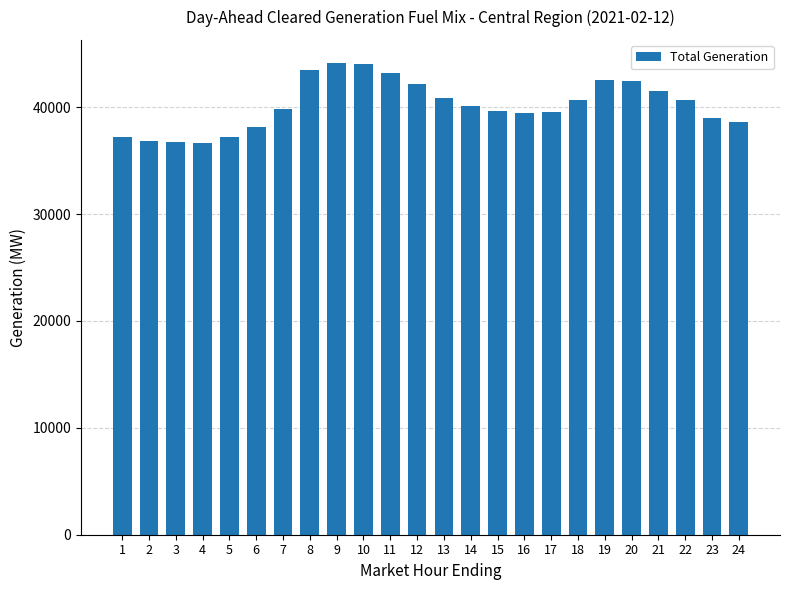

What is the value of the 3rd bar from the left?

36778.8